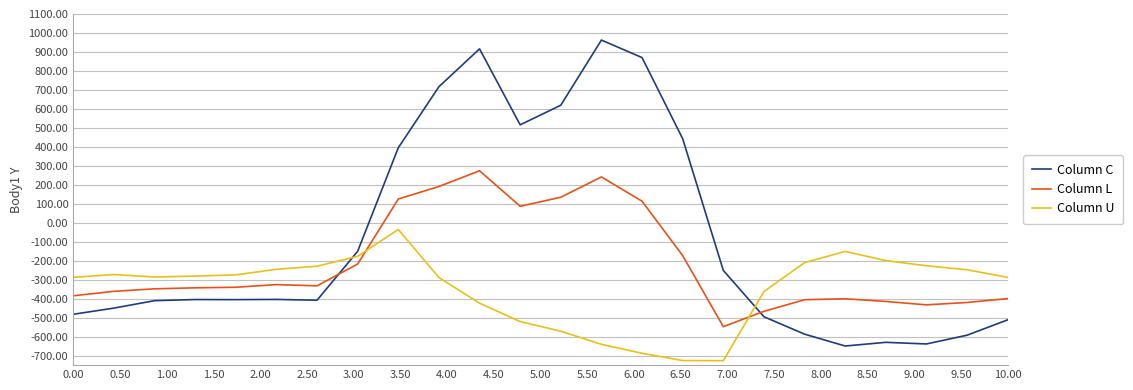

How many values in the Column C series exceed -404?

11